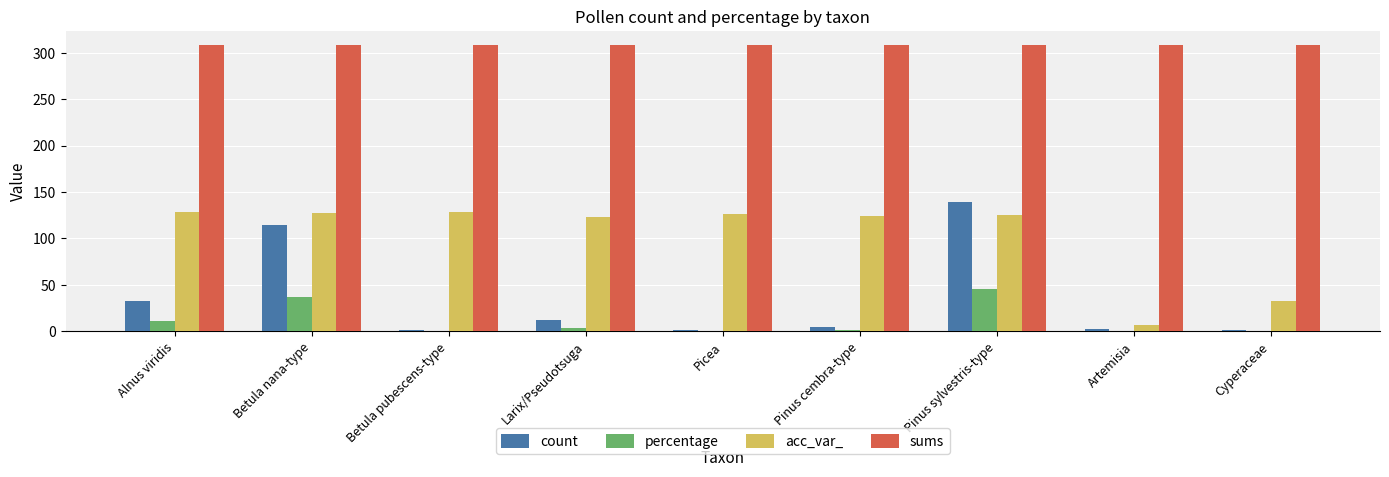

What is the sum of all sums values?

2772.0